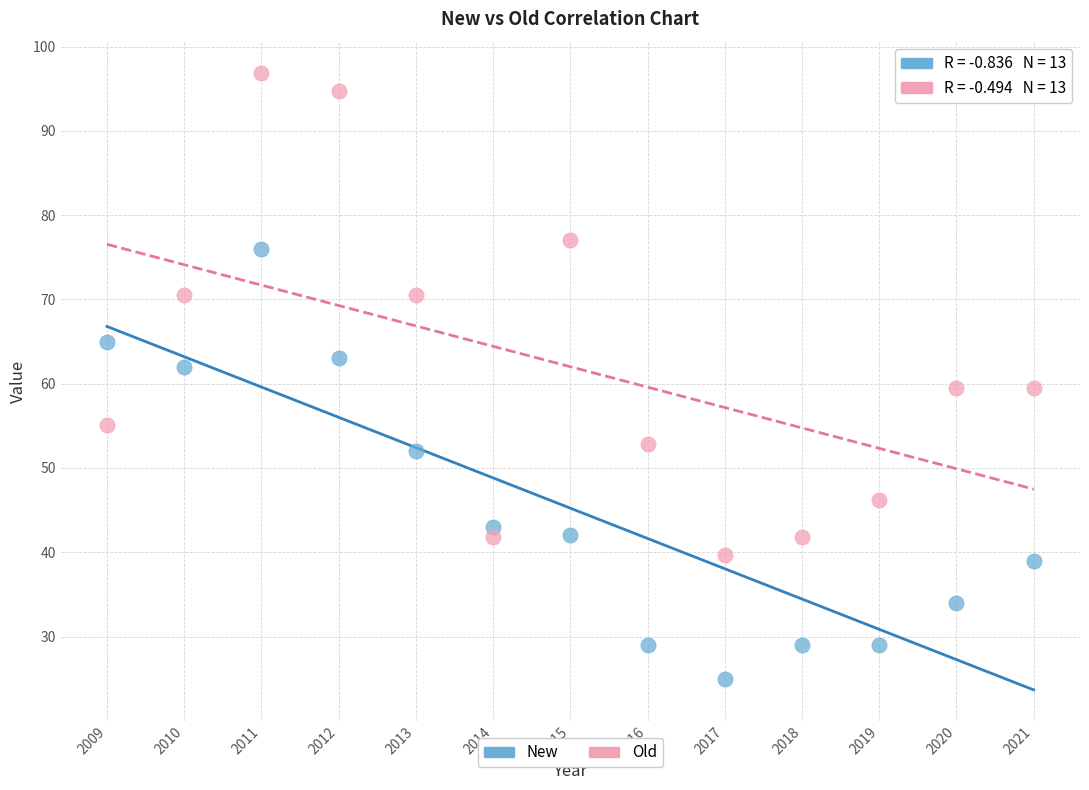

Which series has the largest Y range (max minus min)?

Old